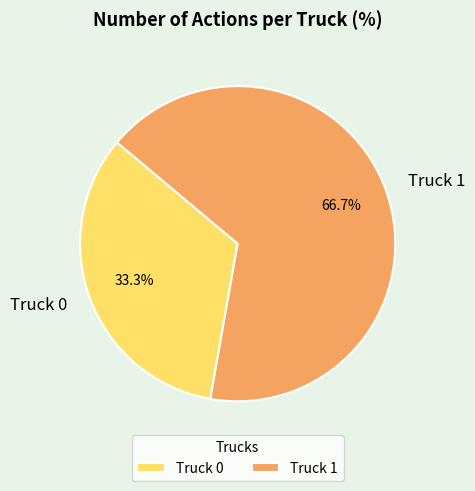

To the nearest percent, what portion does Truck 1 represent?

67%